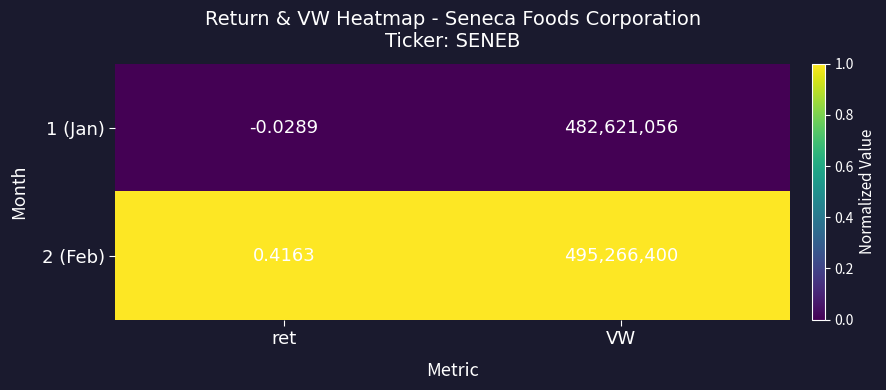

At which category is the sum across all series the highest?

VW